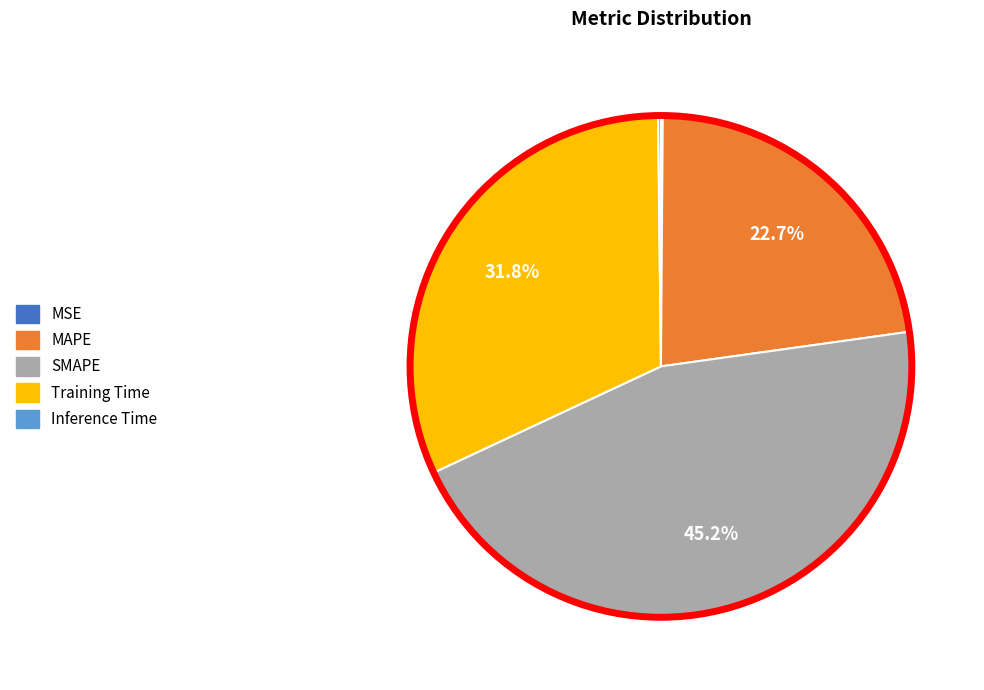

Is it true that MAPE is 12% of the pie?

False